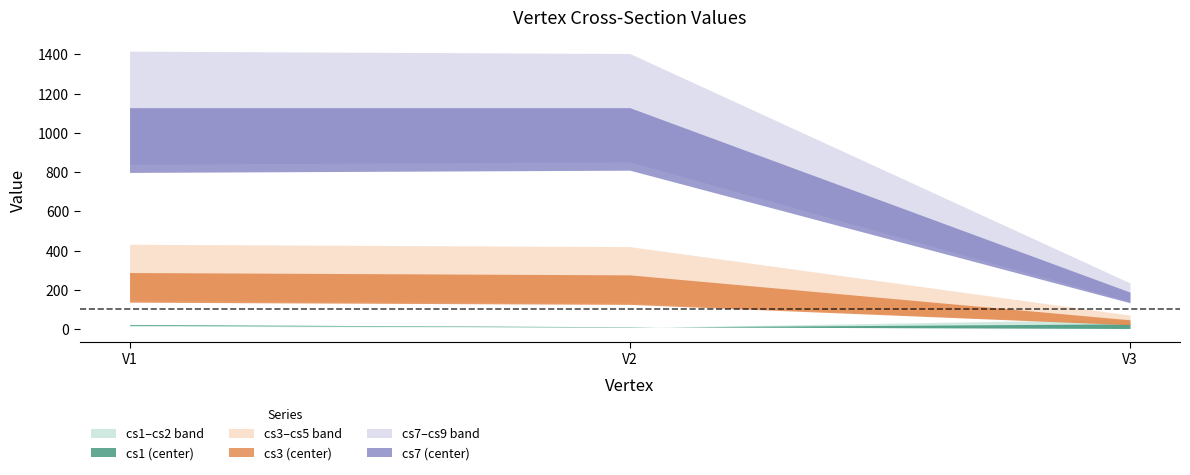

What is the value of the cs1 point at the 2nd from the left?

12